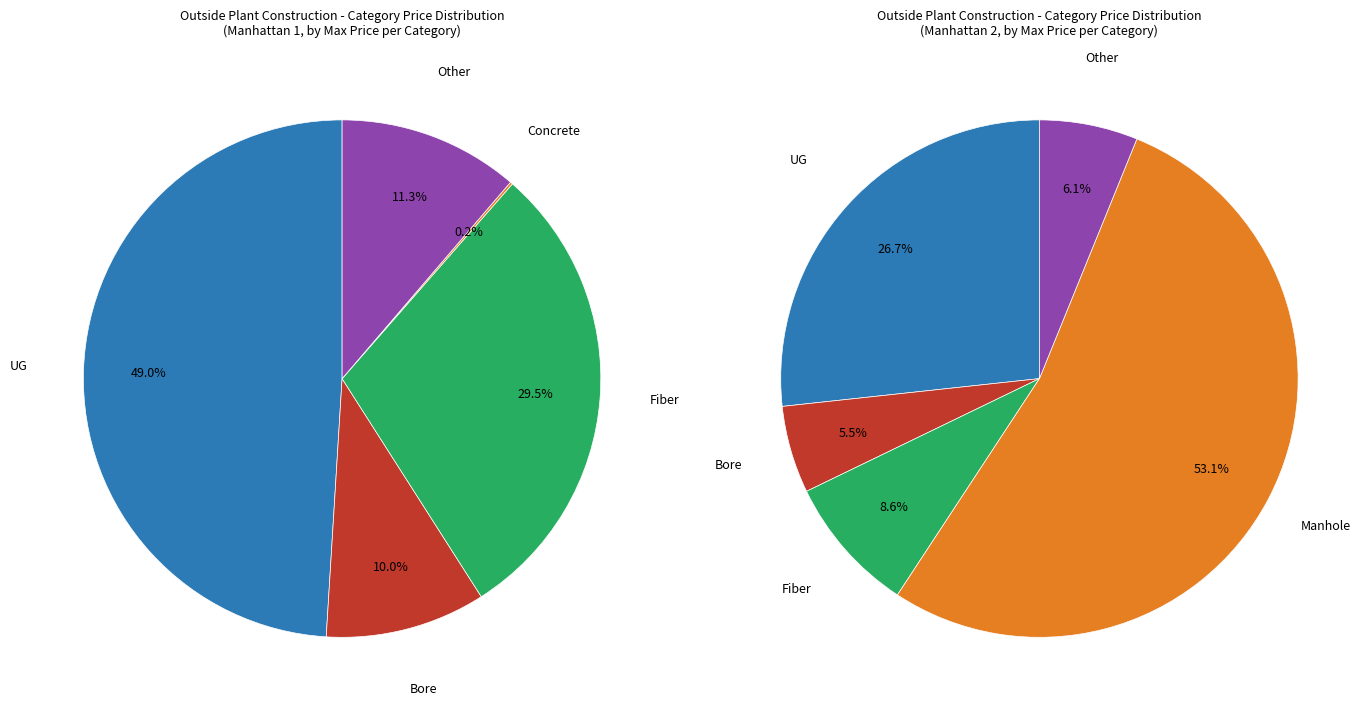

To the nearest percent, what is the difference between the largest and smallest slice percentages?

49%